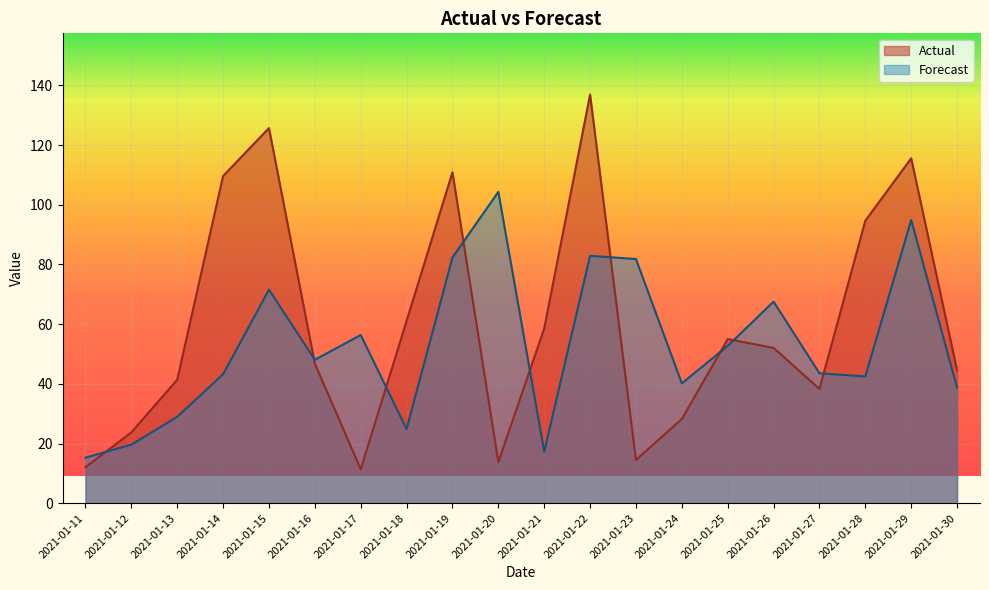

How many lines are shown in the chart?

2